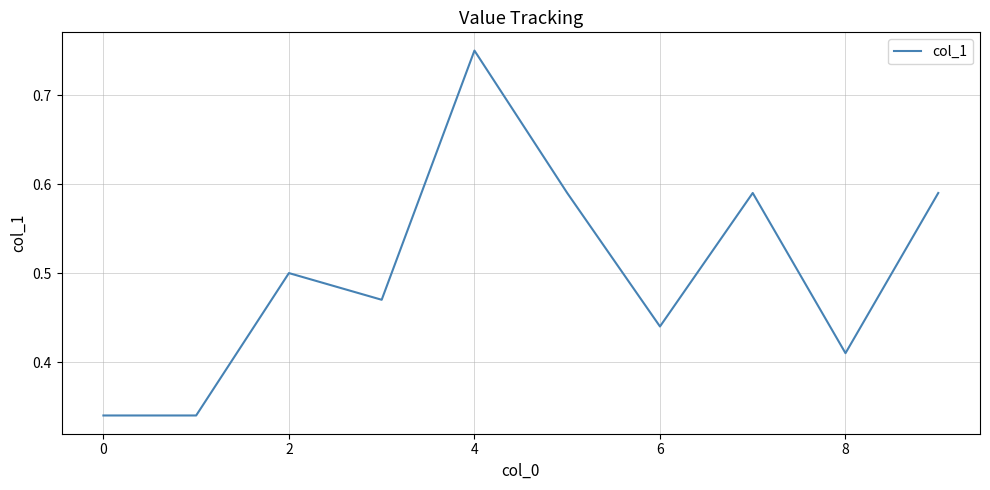

How many lines are shown in the chart?

1